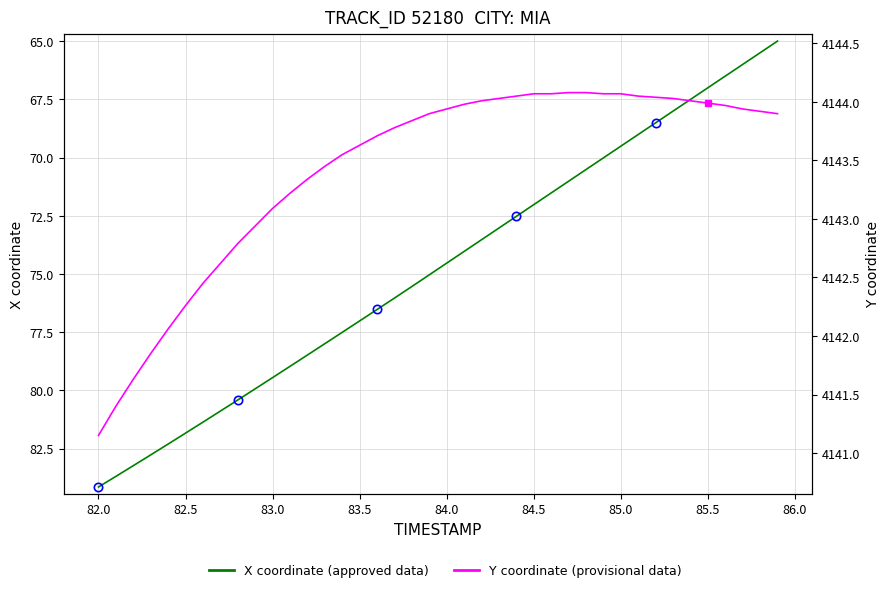

How many values in the X coordinate (approved) series exceed 75?

20